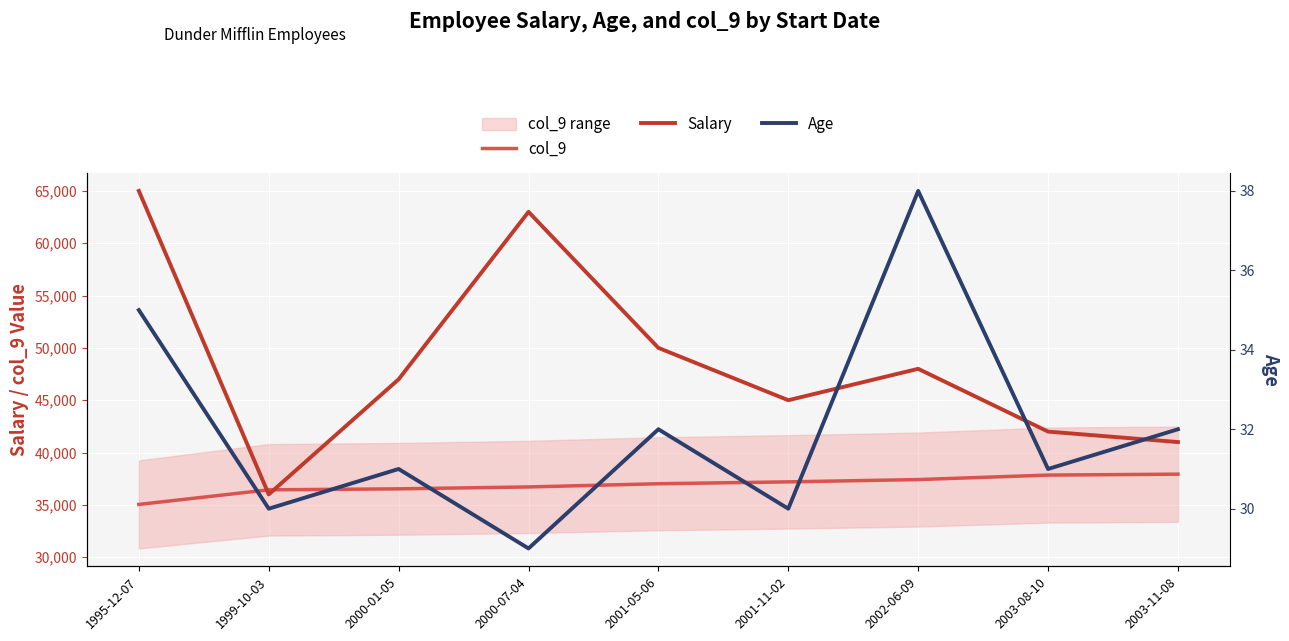

Is it true that Salary equals 14139 at 2003-11-08?

False